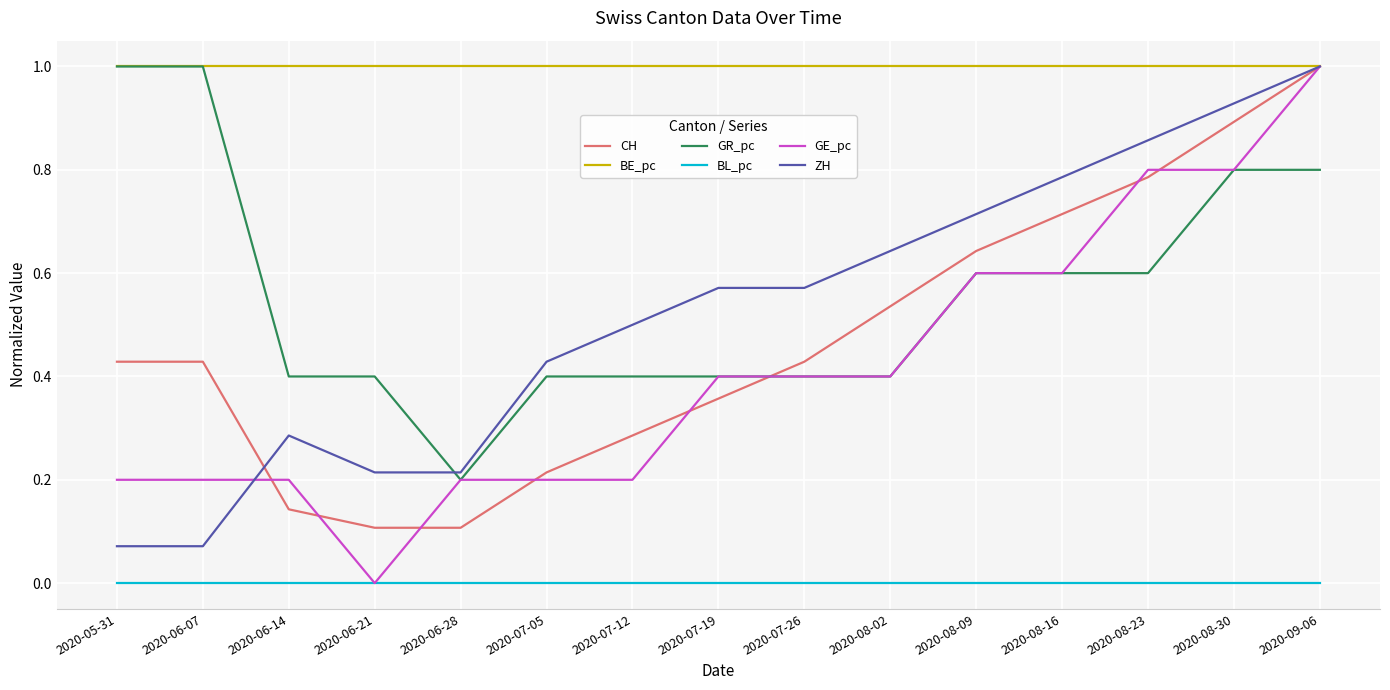

What is the difference between the highest and lowest values at 2020-08-30?

1.0